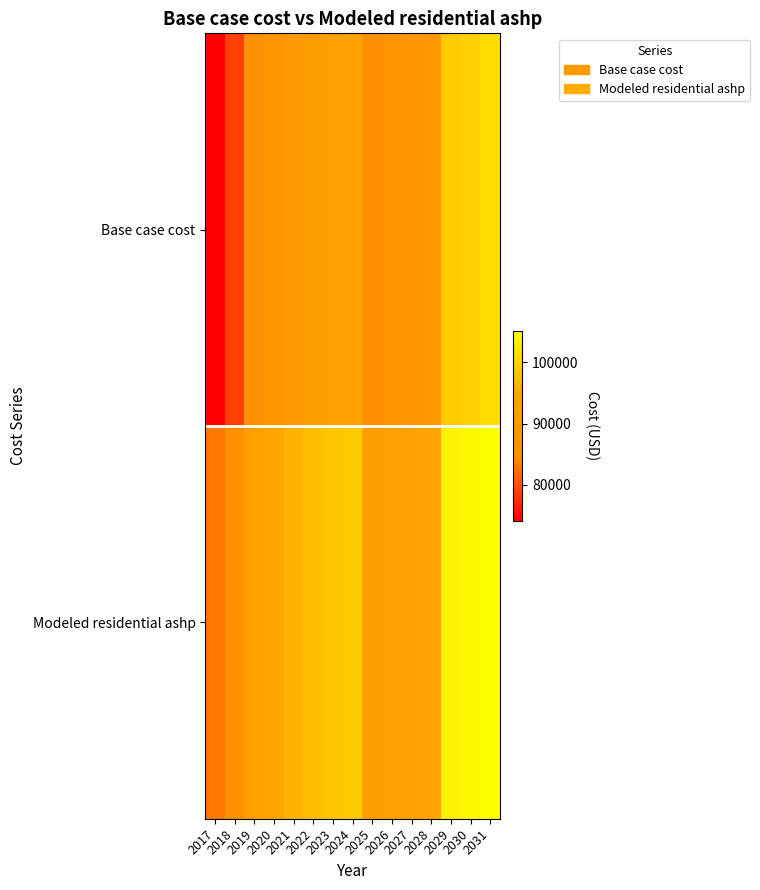

At 2027, list the series in order from smallest to largest.

Base case cost, Modeled residential ashp